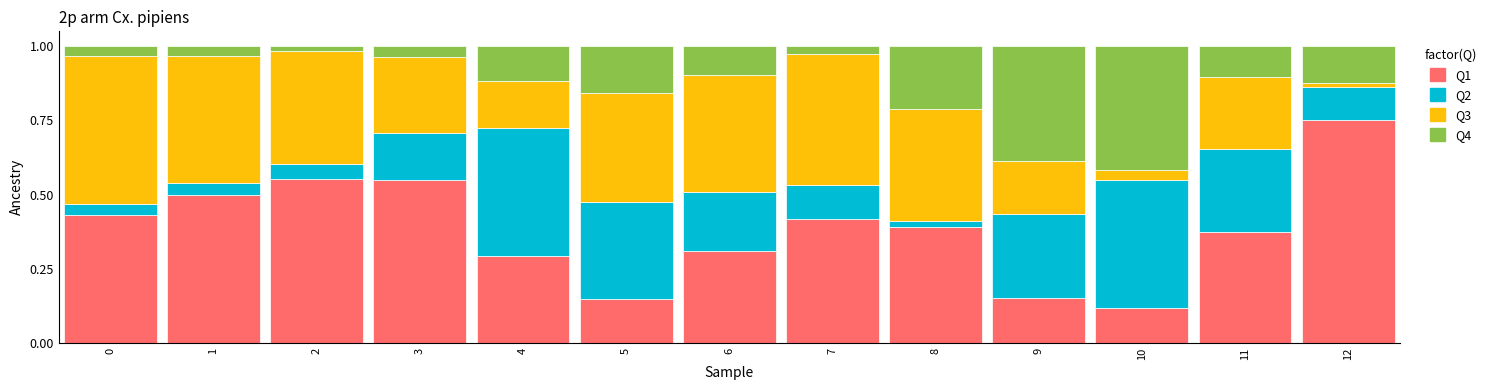

Are the bars grouped side by side (vs. stacked)?

No